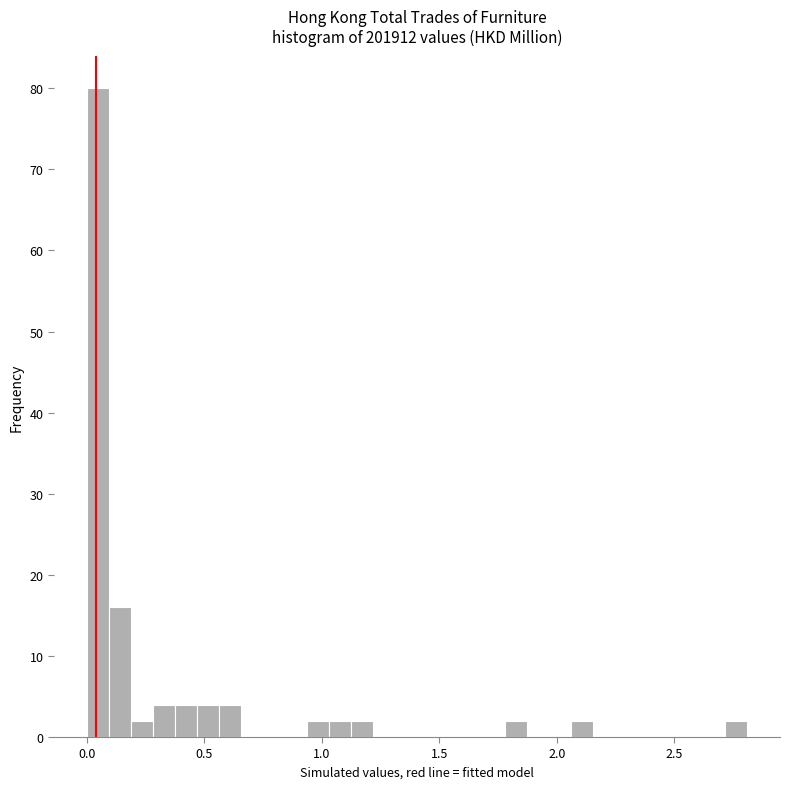

Around what value on the x-axis is the tallest bar? Give the approximate position of its centre, as read against the axis.

0.05